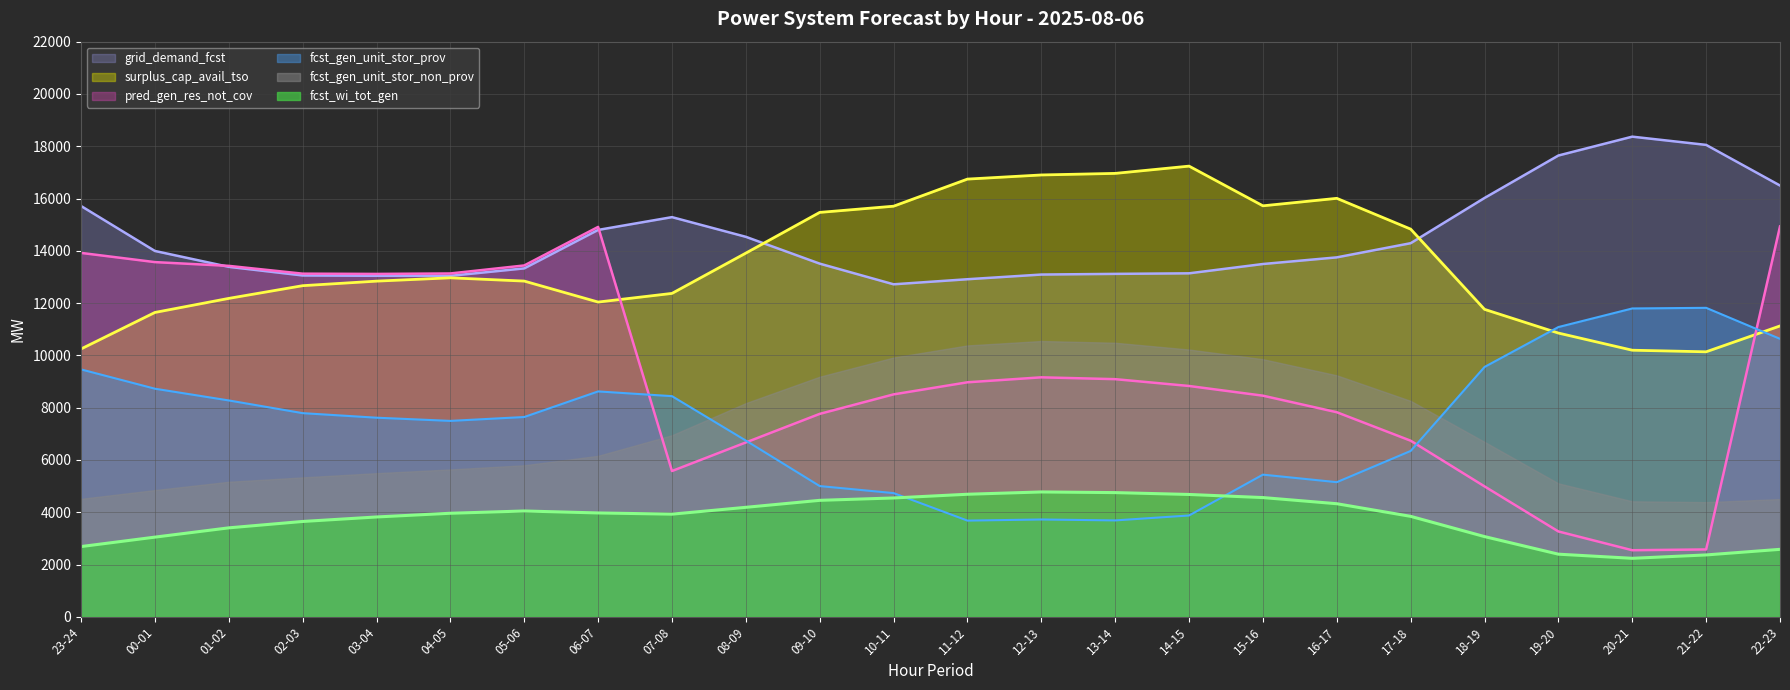

What is the difference between the highest and lowest values at 18-19?

12951